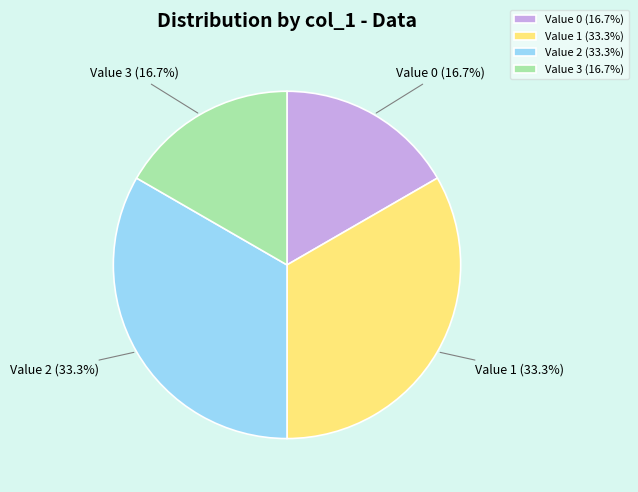

Is there any slice that represents more than half of the pie?

No